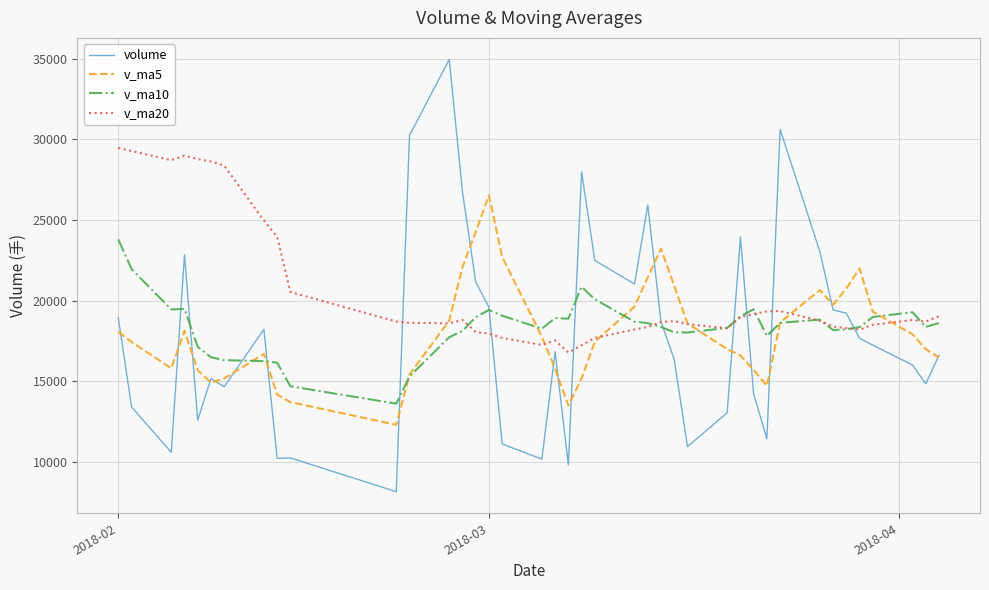

Rank the series by their maximum value, from highest to lowest.

volume, v_ma20, v_ma5, v_ma10